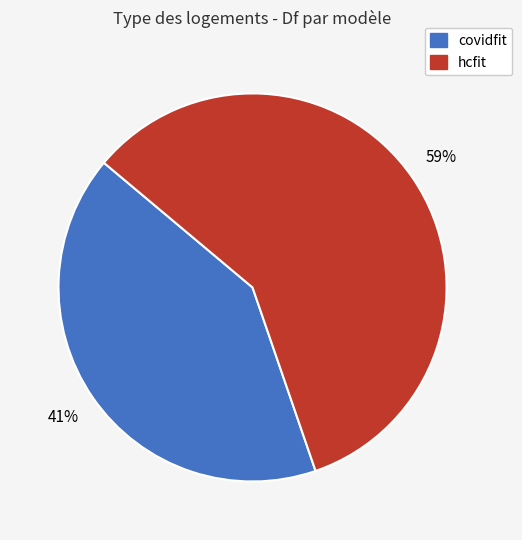

Is the sum of hcfit and covidfit greater than half?

Yes